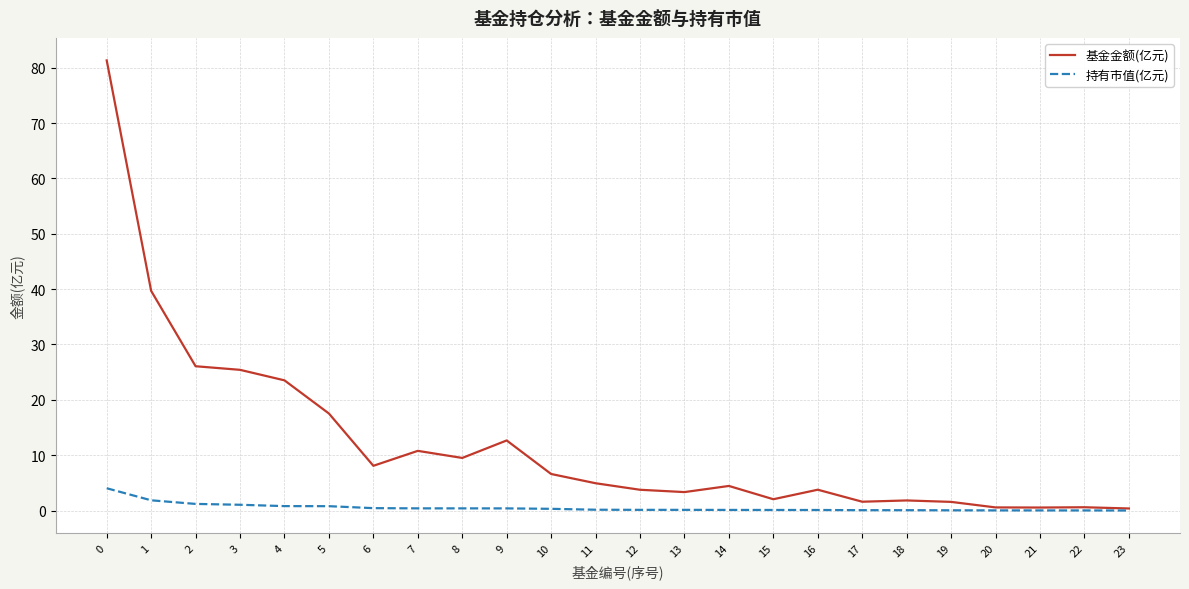

What is the highest value of the 基金金额(亿元) series?

81.3